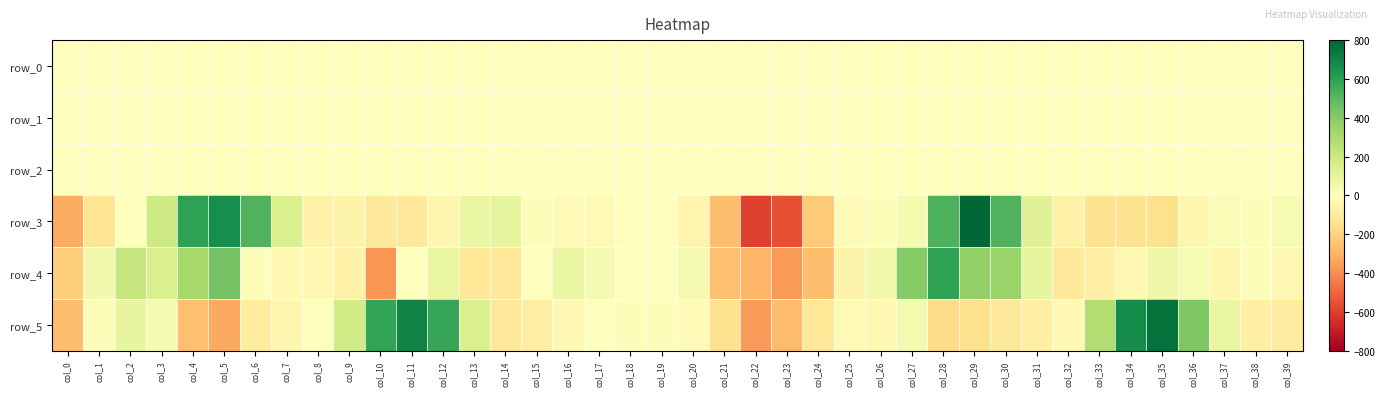

What is the lowest value of the row_2 series?

0.5